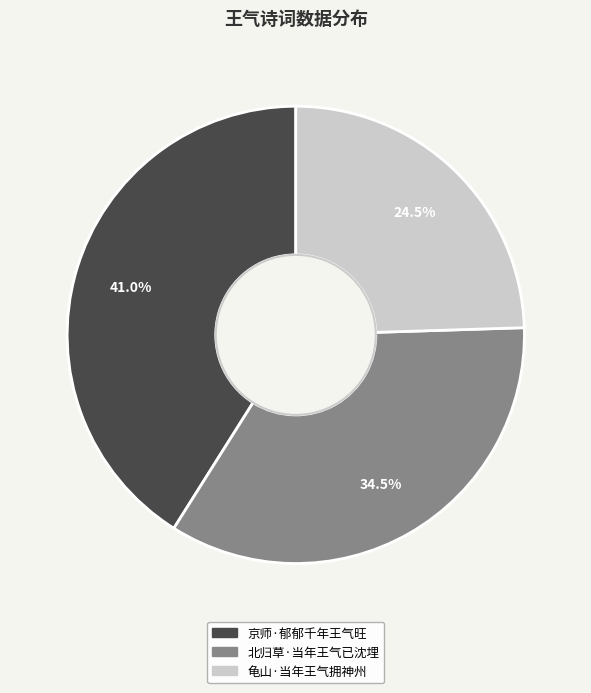

Is it true that 京师·郁郁千年王气旺 is 52% of the pie?

False